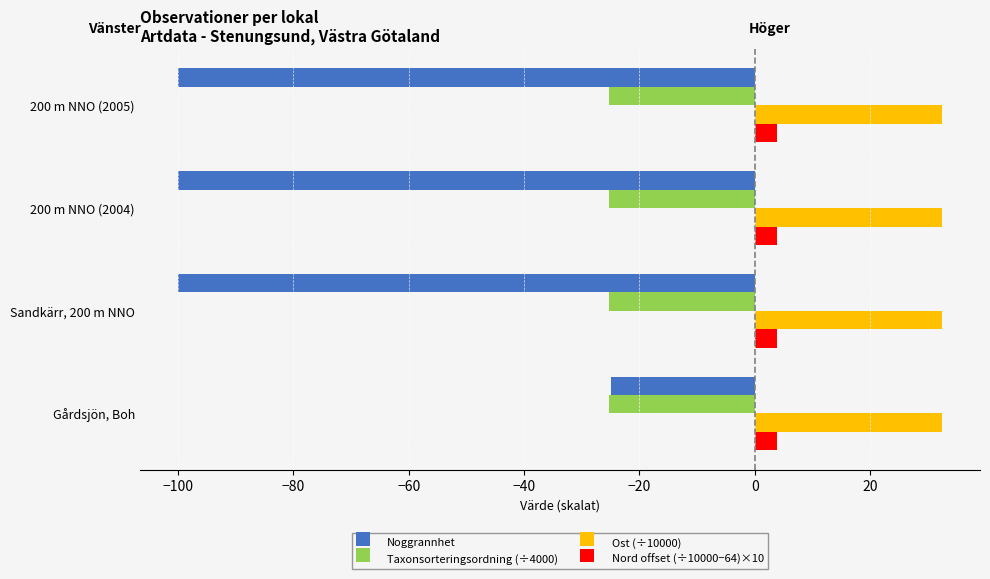

What is the difference between the highest and lowest values at Sandkärr, 200 m NNO?

132.4